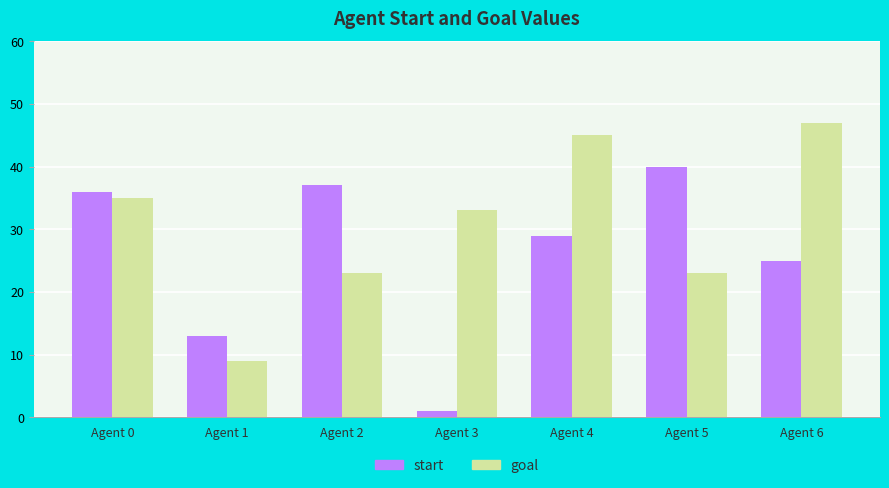

True or false: start has a value of 38 at Agent 6.

False